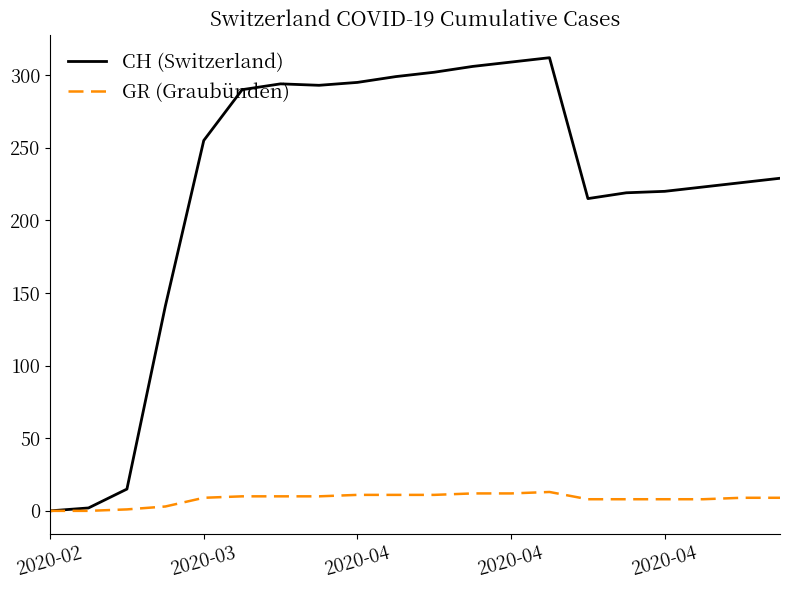

Which series has the largest range (max minus min)?

CH (Switzerland)